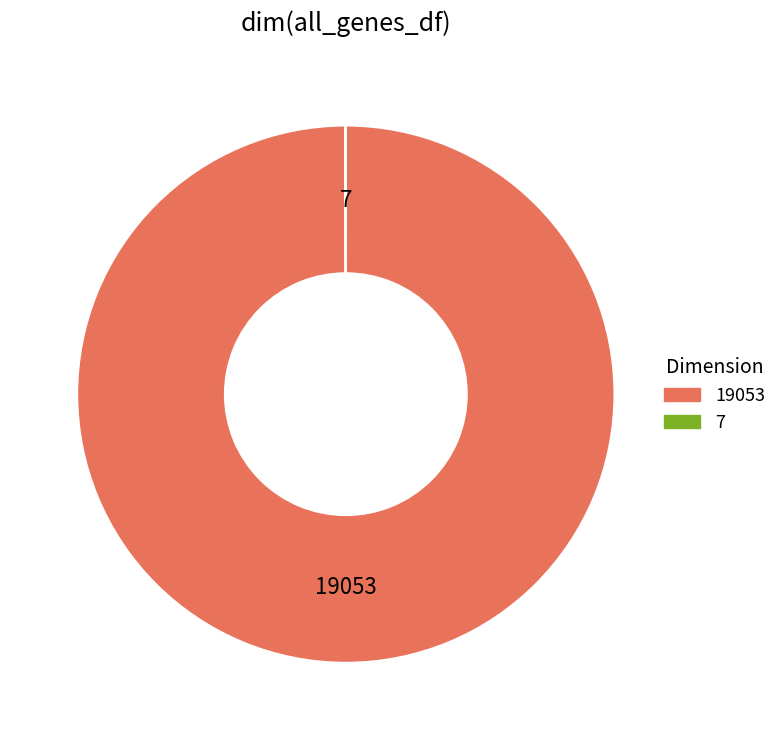

What is the largest slice in the pie chart?

19053